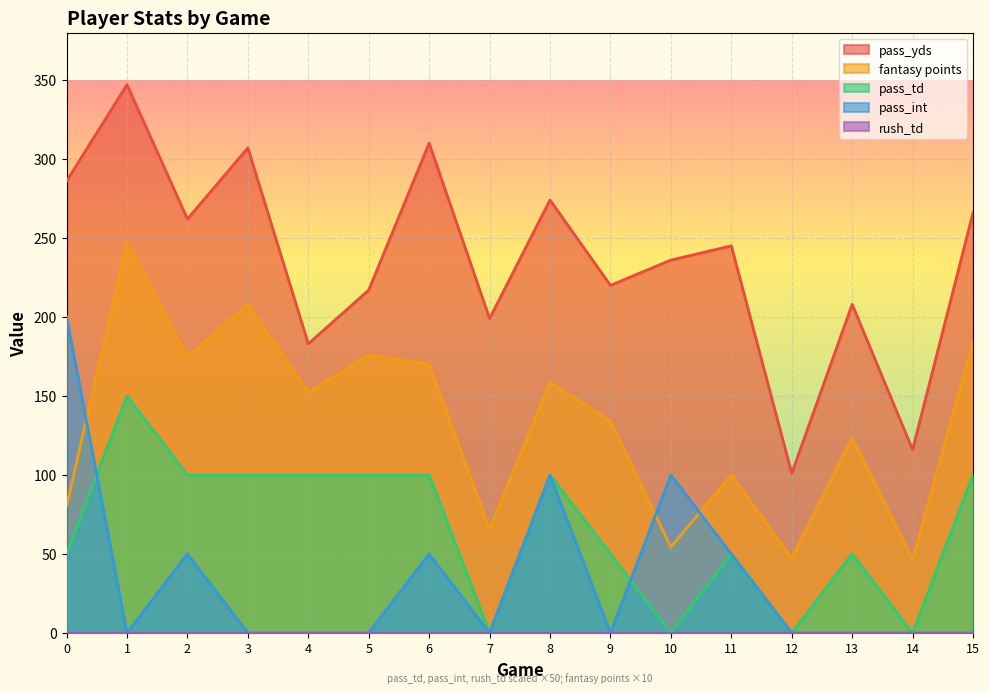

Between 0 and 7, which series saw the biggest shift?

pass_int